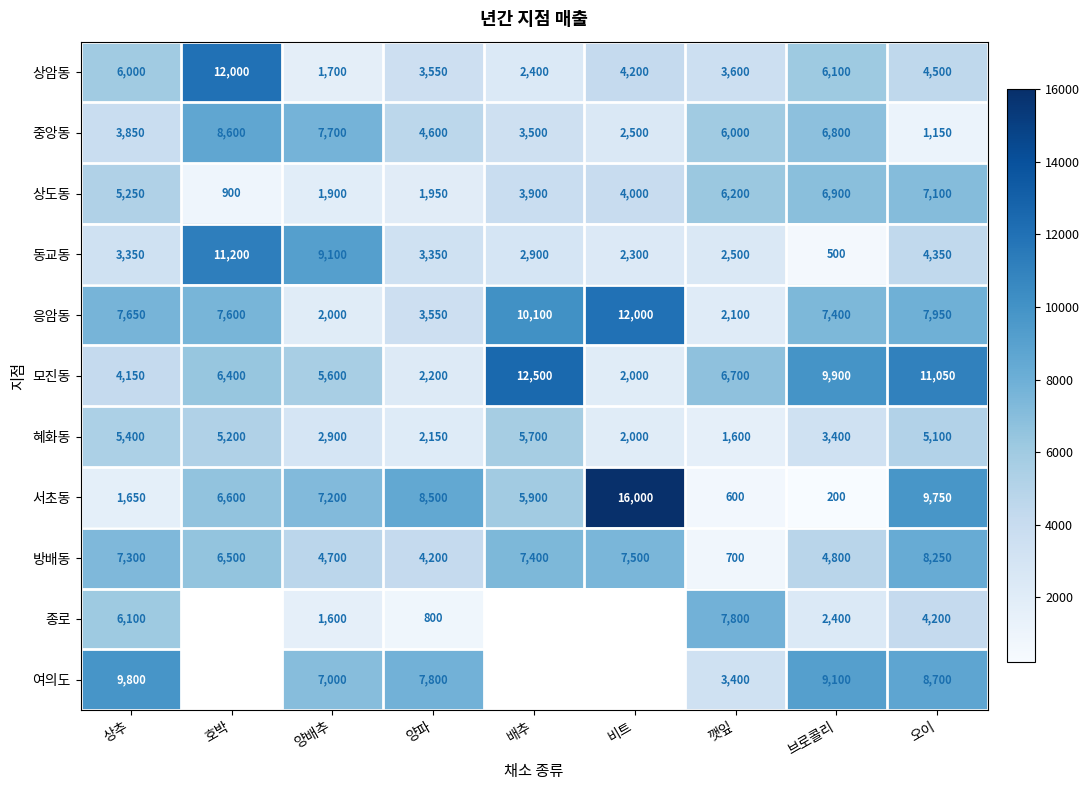

List the labels in order of 상암동 value, largest first.

호박, 브로콜리, 상추, 오이, 비트, 깻잎, 양파, 배추, 양배추